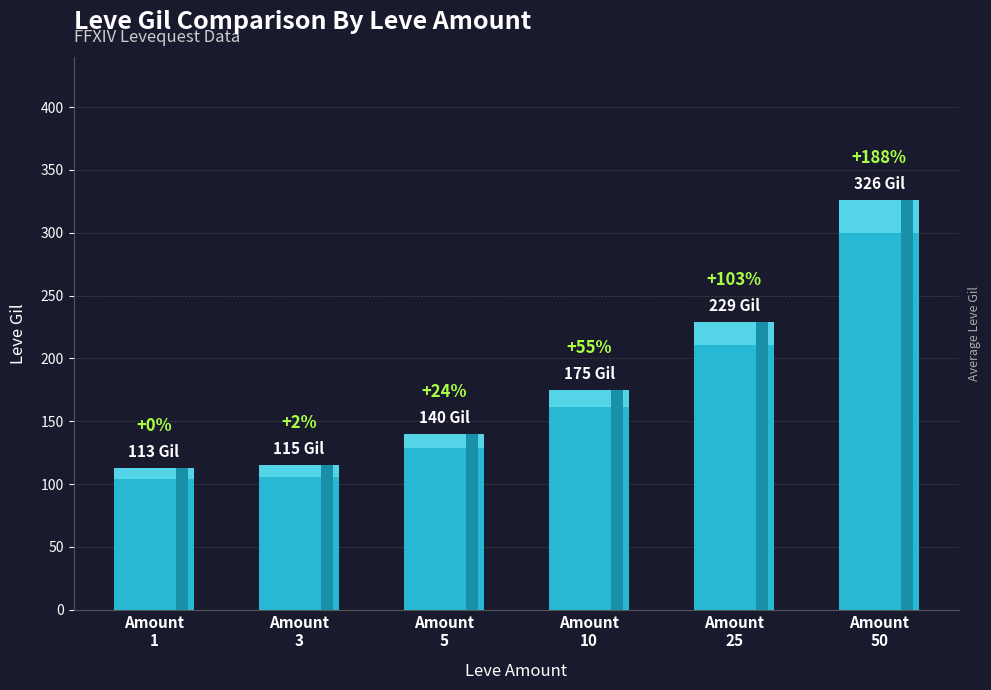

What is the smallest value displayed?

113